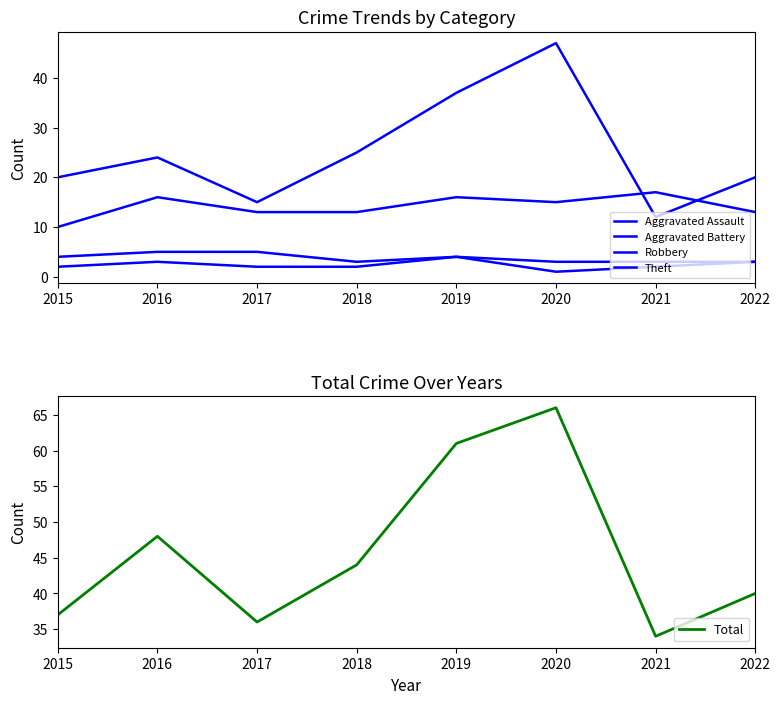

Does the chart have visible grid lines?

No